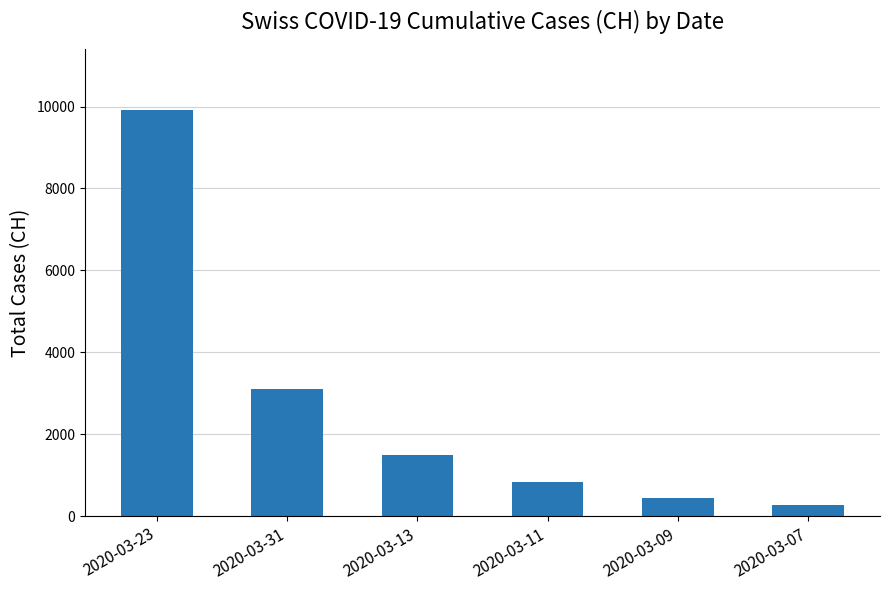

What is the label of the 4th bar from the right?

2020-03-13